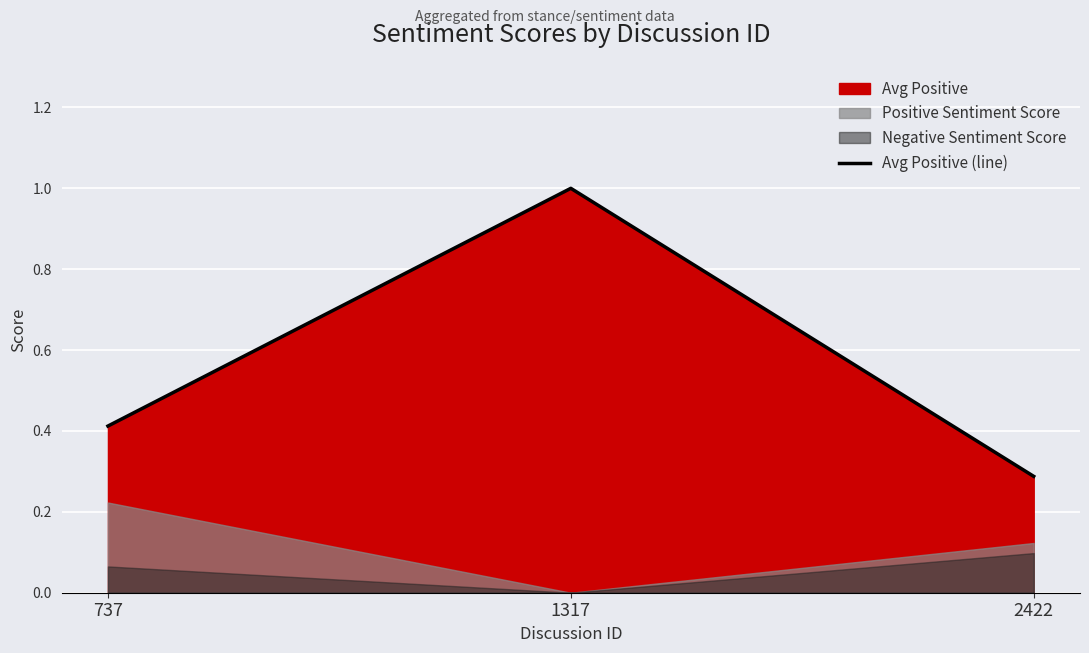

What is the difference between the values at 2422 and 1317?

0.7